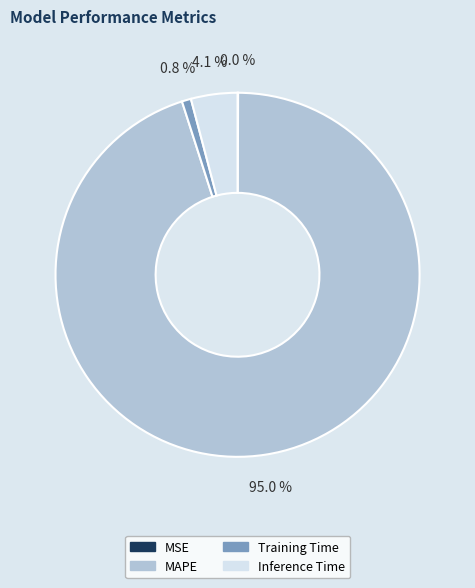

Which slice is the largest?

MAPE